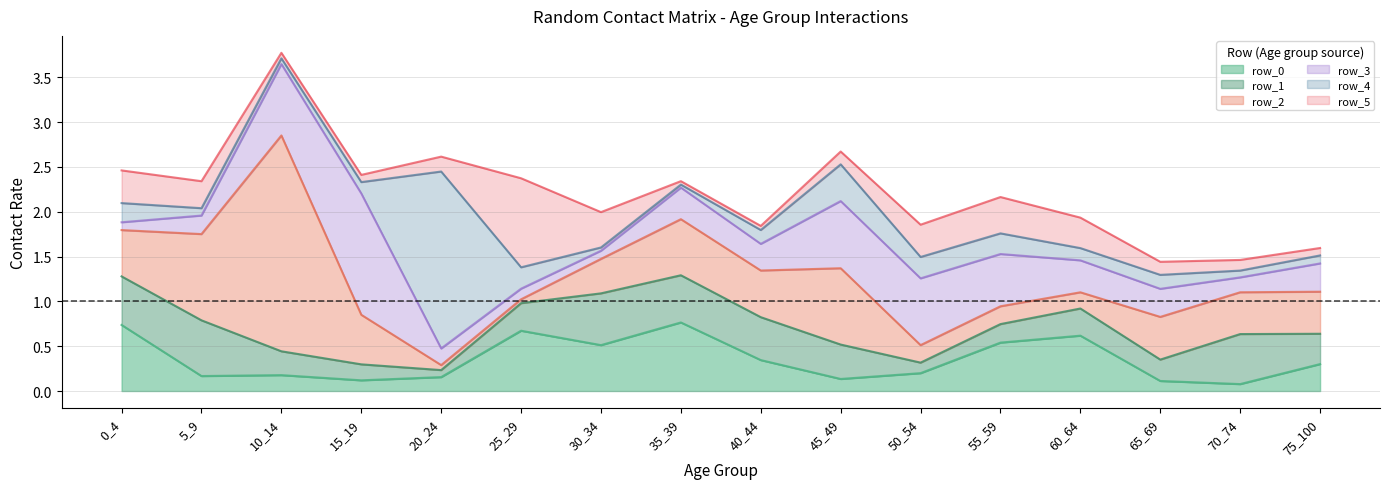

What is the value of the row_4 point at the 3rd from the left?

0.1